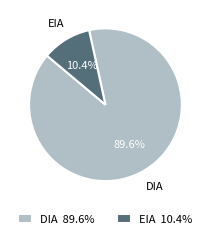

Rank the categories by value from highest to lowest.

DIA, EIA